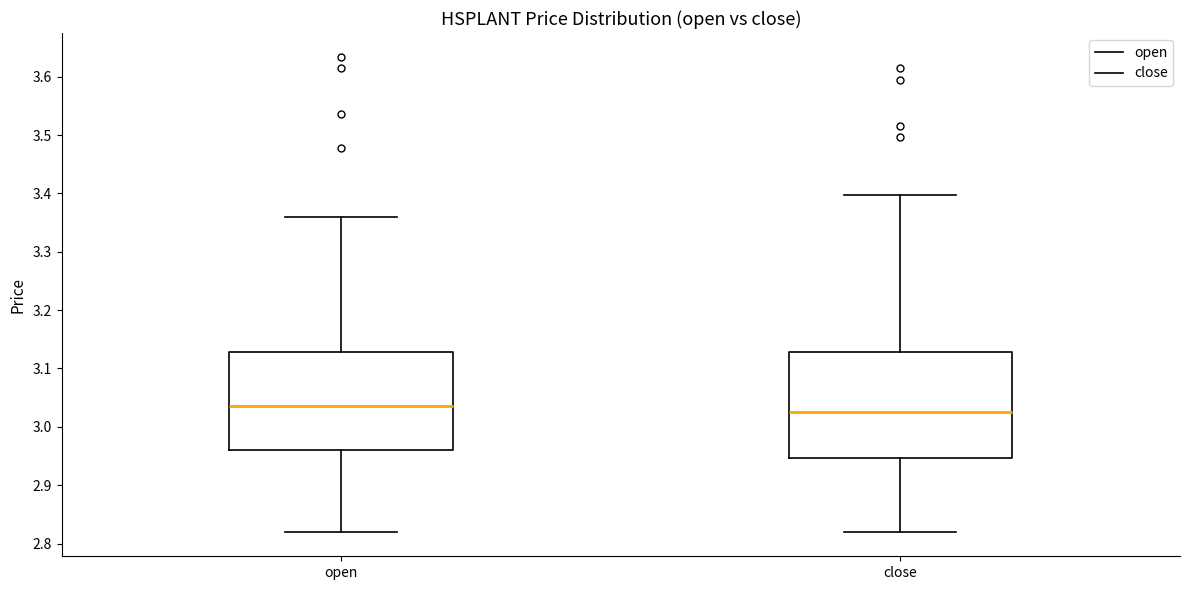

Which box is the tallest, from its lower edge to its upper edge?

close